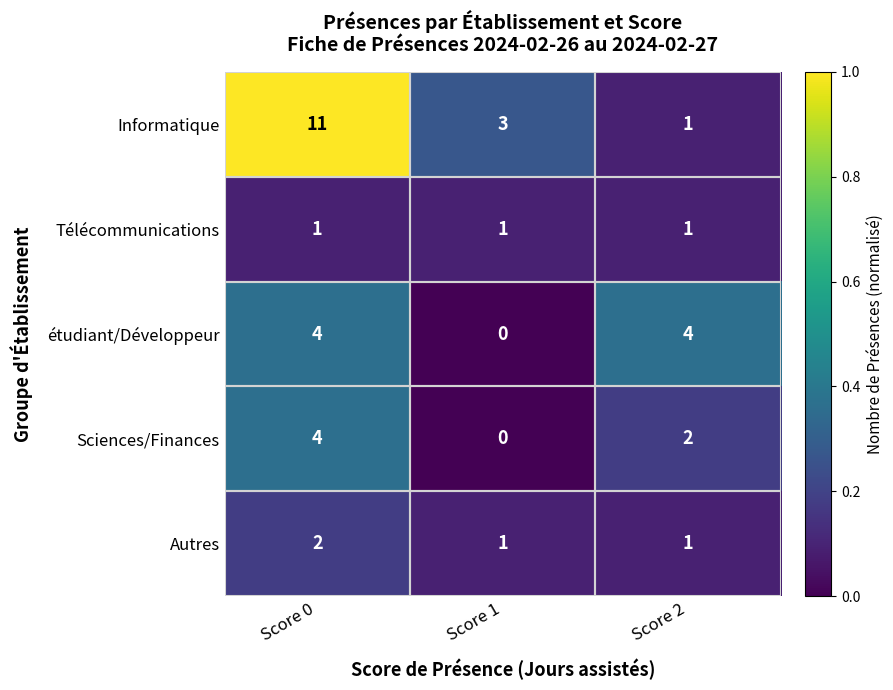

Where does the Sciences/Finances series first go above 2?

Score 0